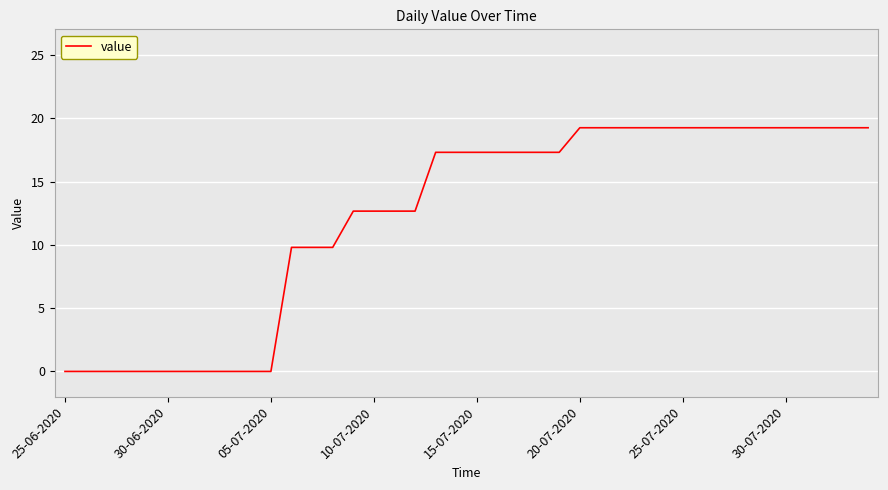

What is the difference between the maximum and minimum values?

19.3